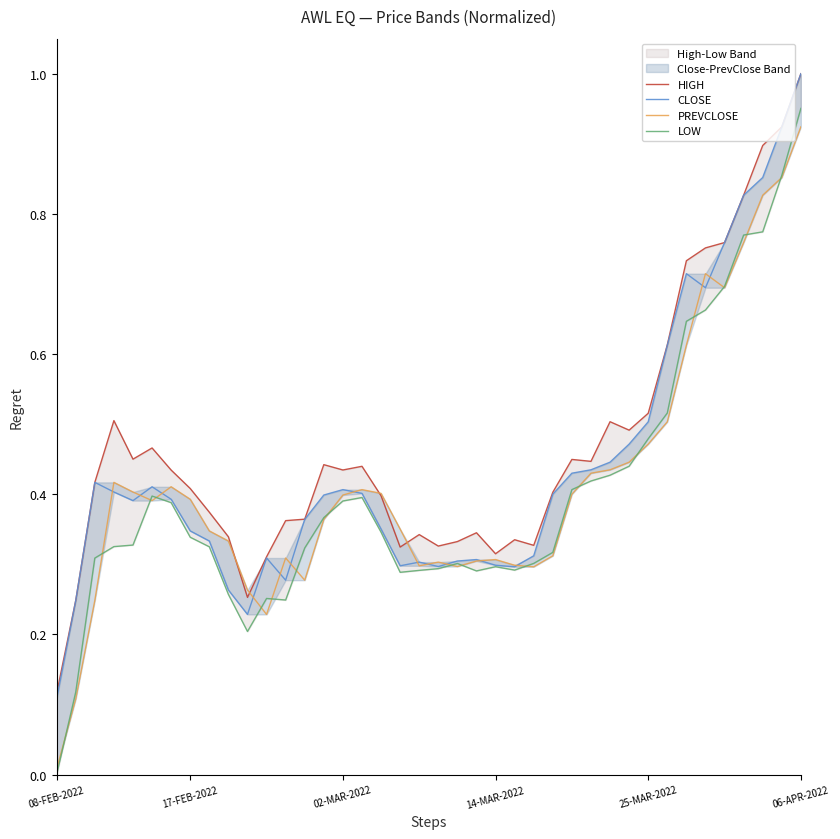

Between 26 and 32, which series saw the biggest shift?

CLOSE